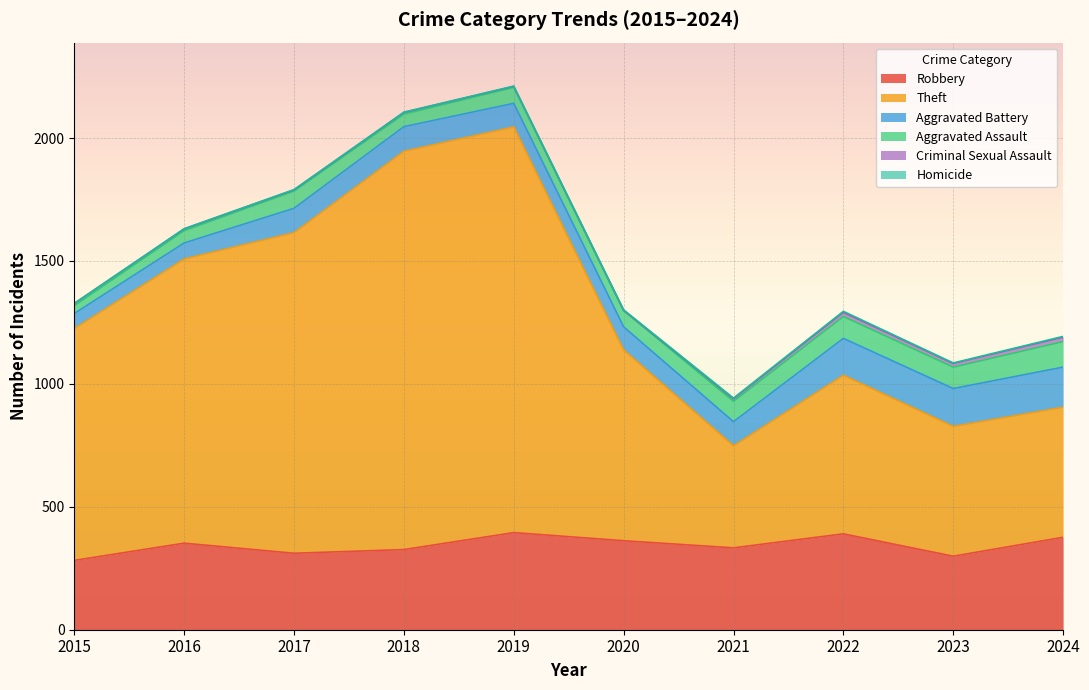

What is the difference between the second highest and minimum values in the Aggravated Assault series?

57